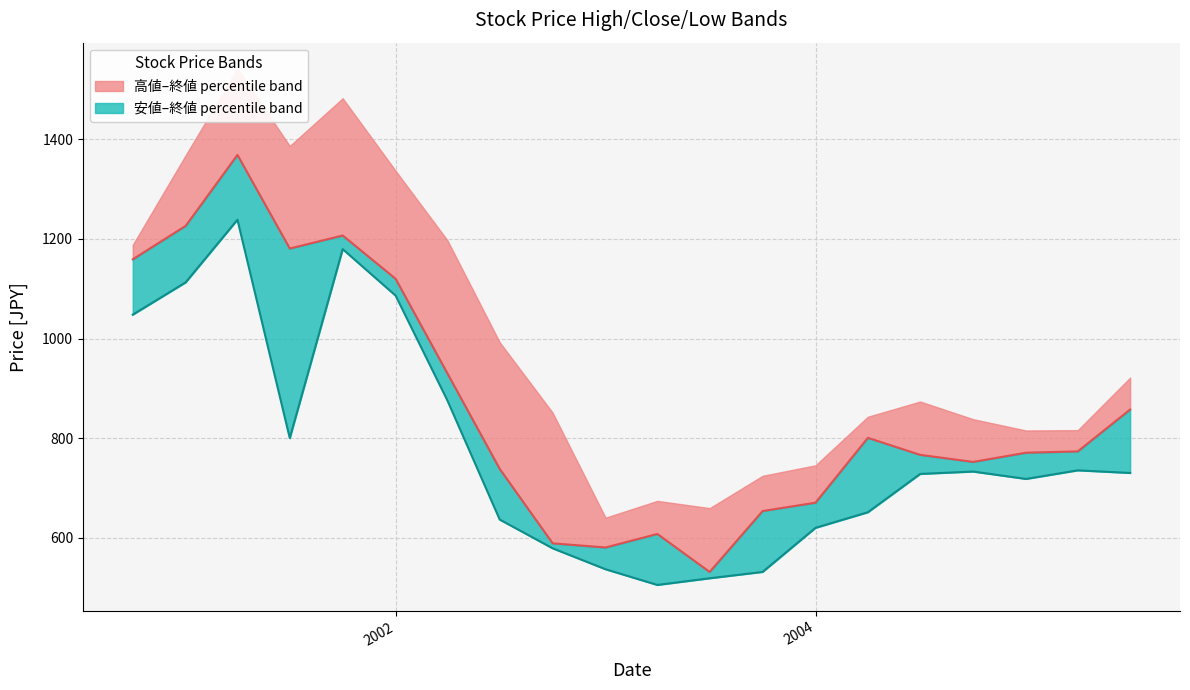

At how many categories does at least one series exceed 1074?

6